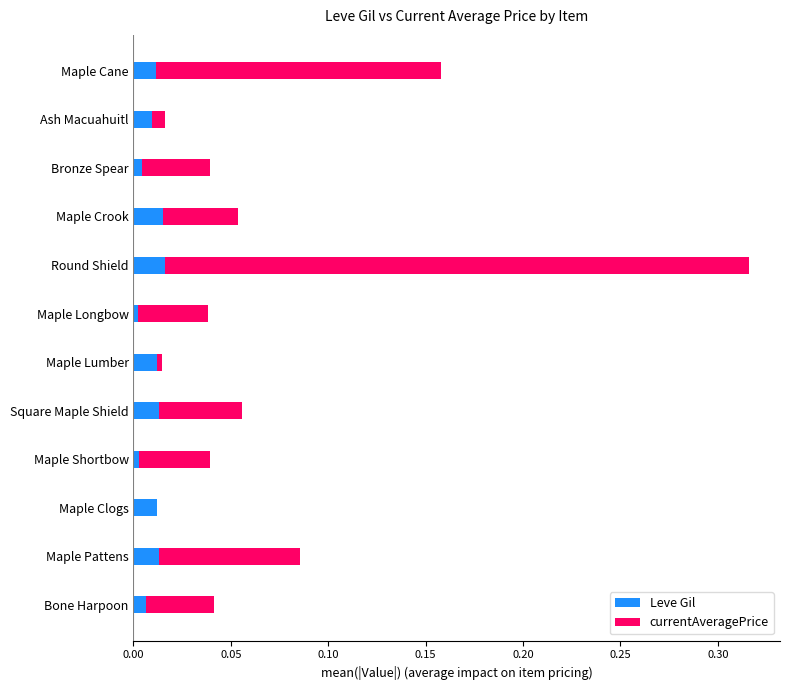

Is it true that Leve Gil equals 0.0 at Maple Longbow?

True